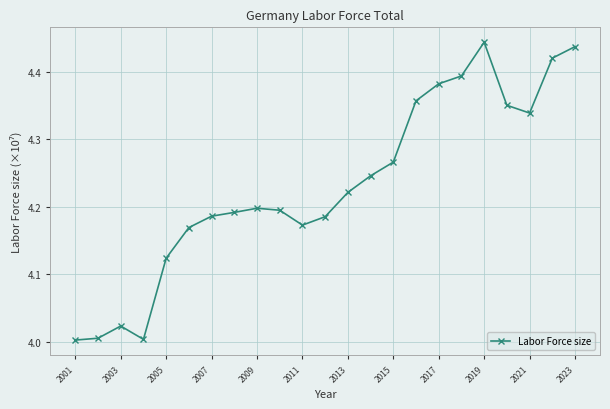

What is the difference between the maximum and minimum values?

0.4